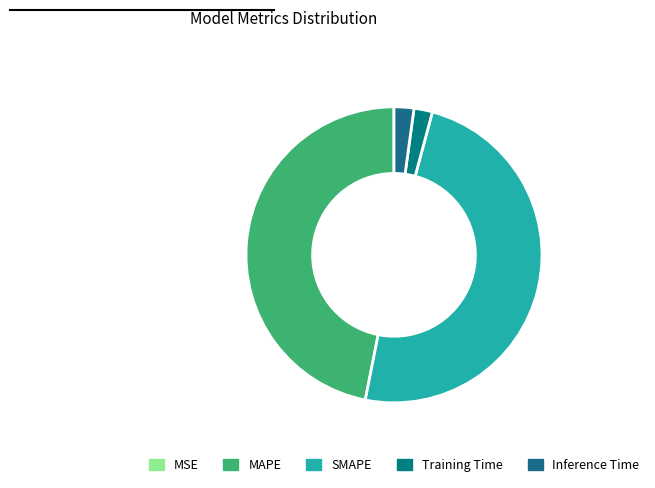

Rank the categories by value from highest to lowest.

SMAPE, MAPE, Inference Time, Training Time, MSE